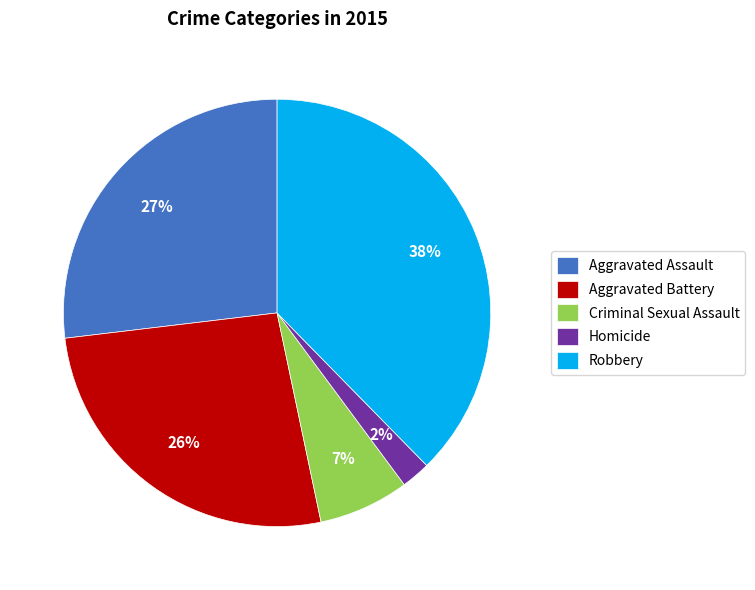

Count the number of slices in the pie.

5